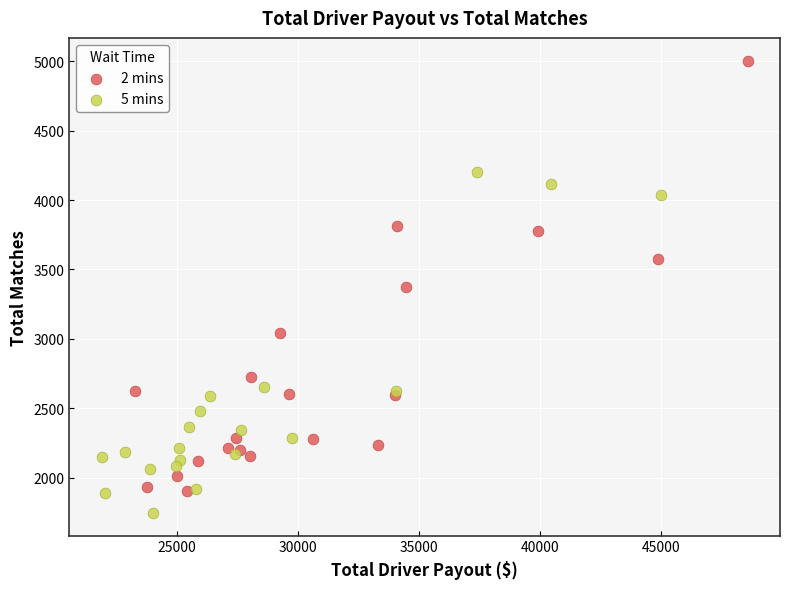

Which series reaches the minimum Y coordinate?

5 mins